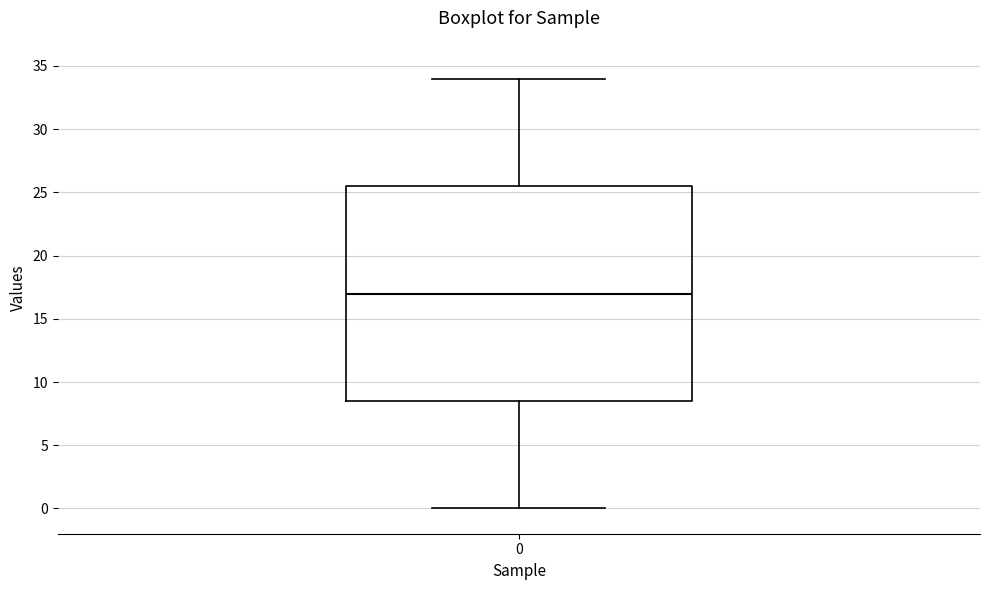

Where does the lower whisker of the box at x = 0 end on the y-axis? The values are not printed on the chart, so give them approximately, as read against the axis.

0.0